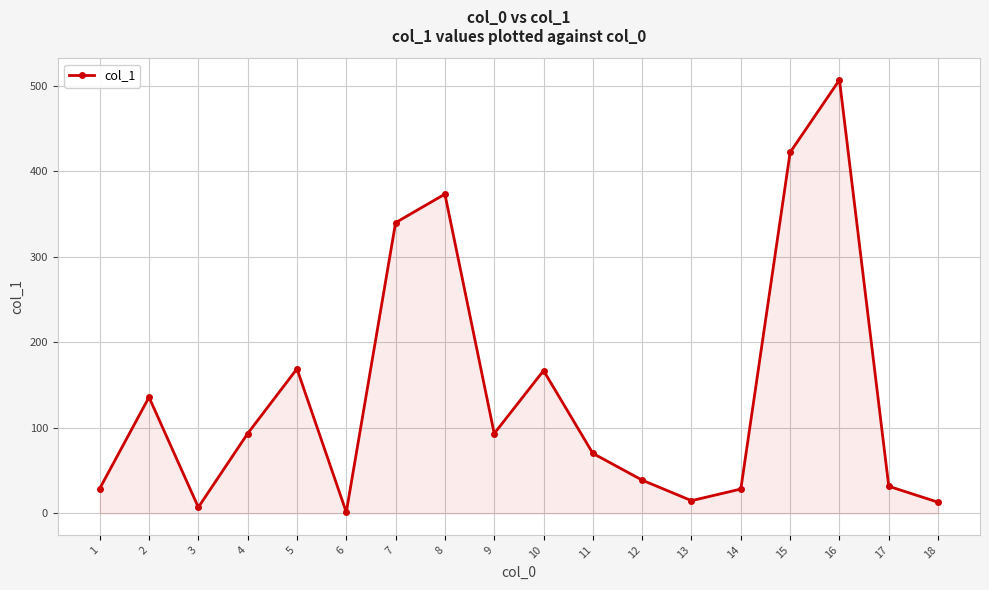

Which category has the highest value across all series?

16